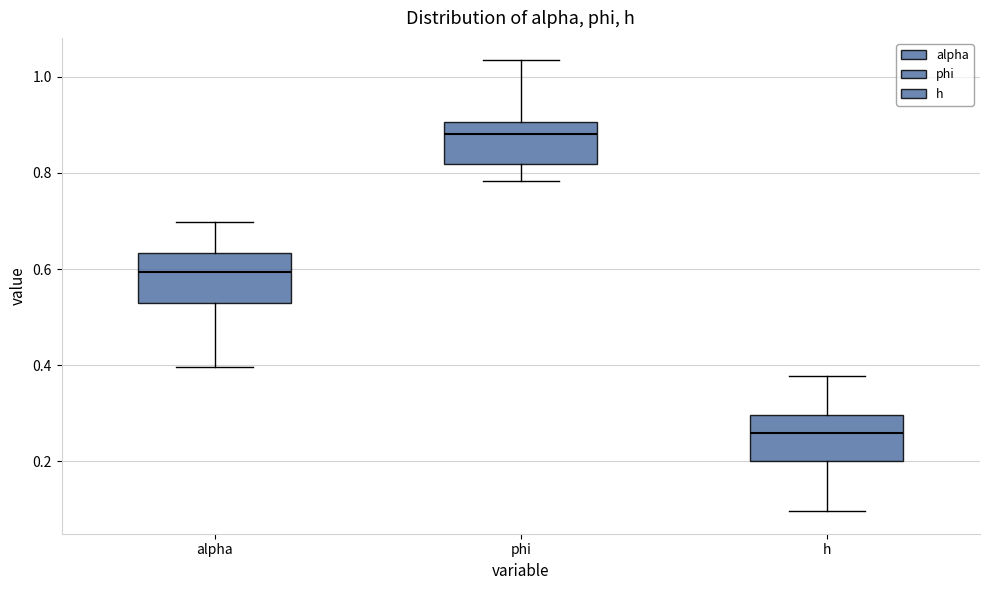

Where does the upper whisker of the box for h end on the y-axis? The values are not printed on the chart, so give them approximately, as read against the axis.

0.38